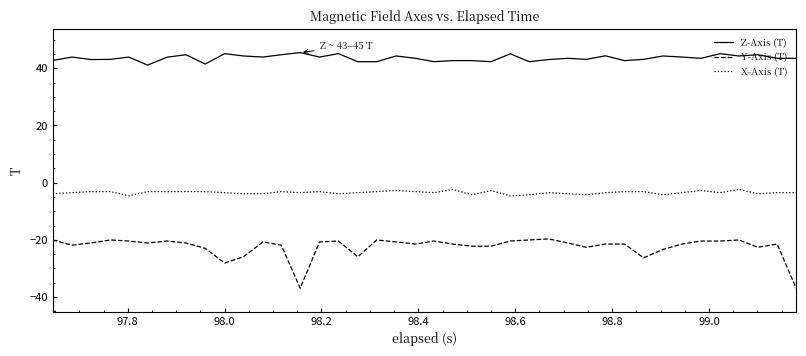

True or false: X-Axis (T) and Y-Axis (T) cross at least once.

False